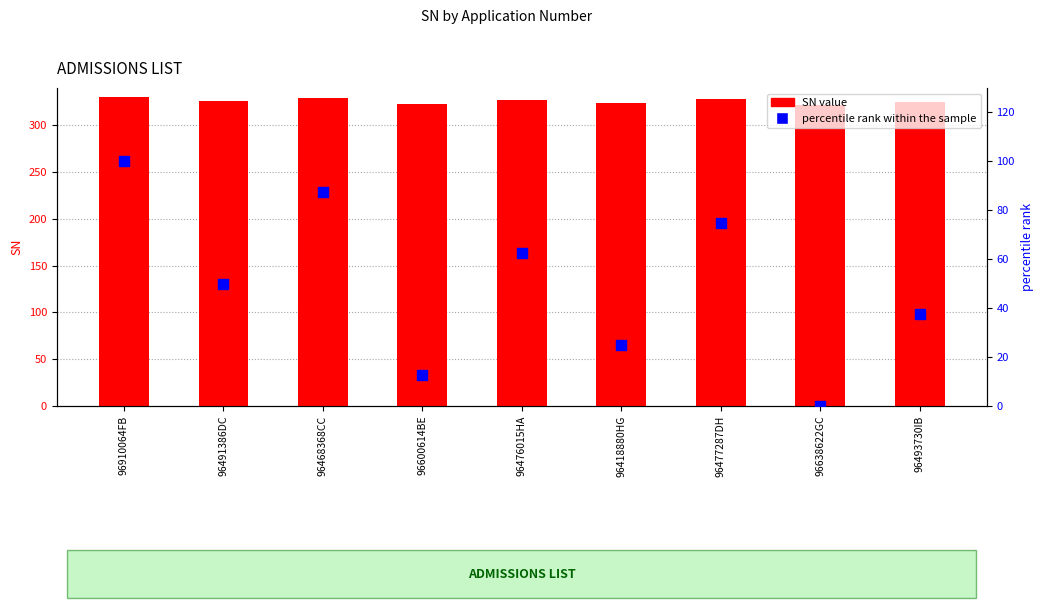

Which series reaches the minimum Y coordinate?

percentile rank within the sample